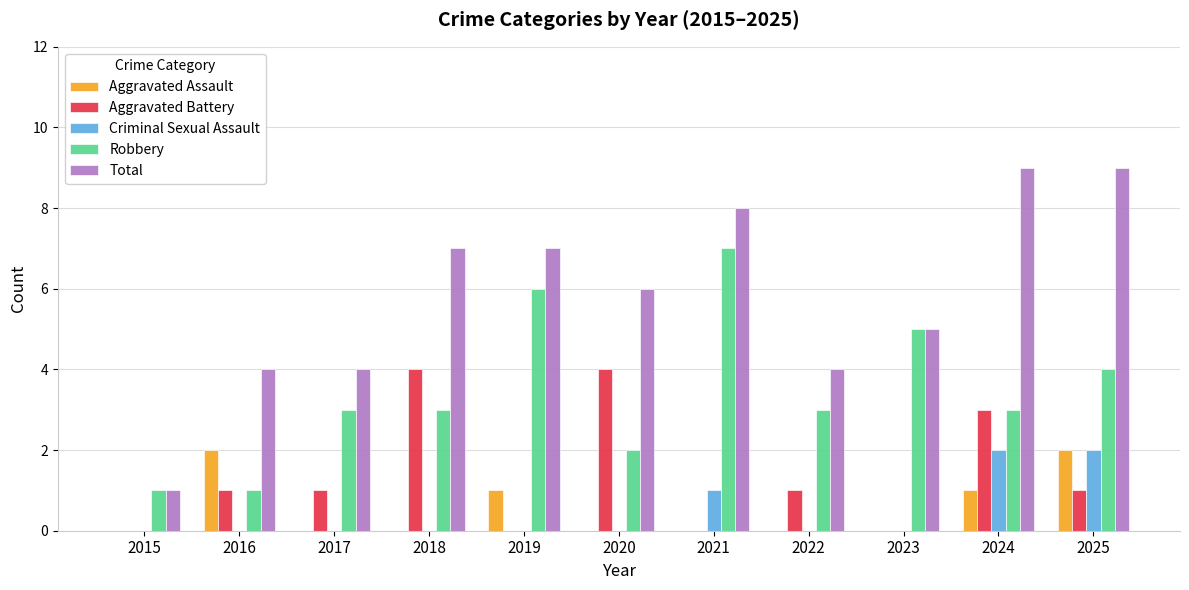

Which series has the largest total across all categories?

Total